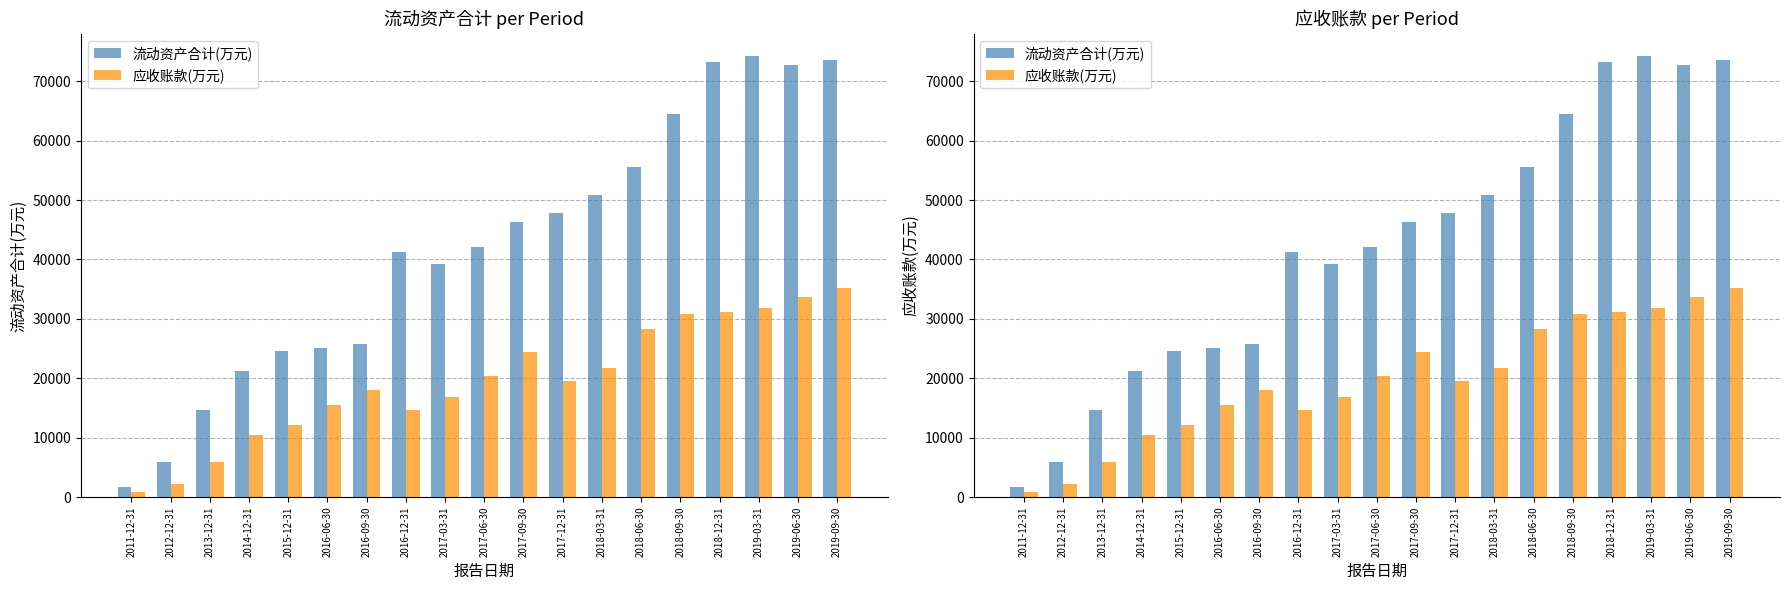

What is the greatest value displayed?

74273